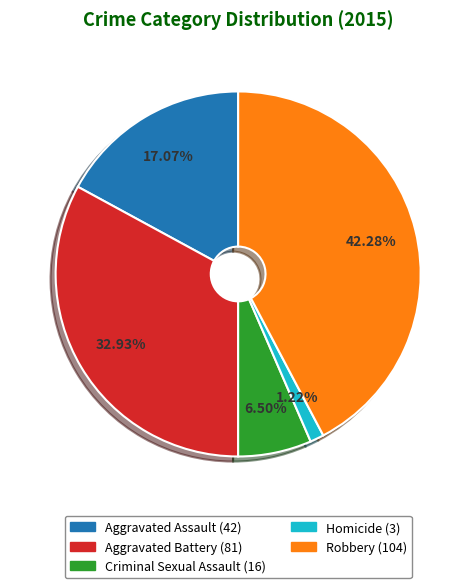

True or false: Homicide accounts for 11% of the total.

False